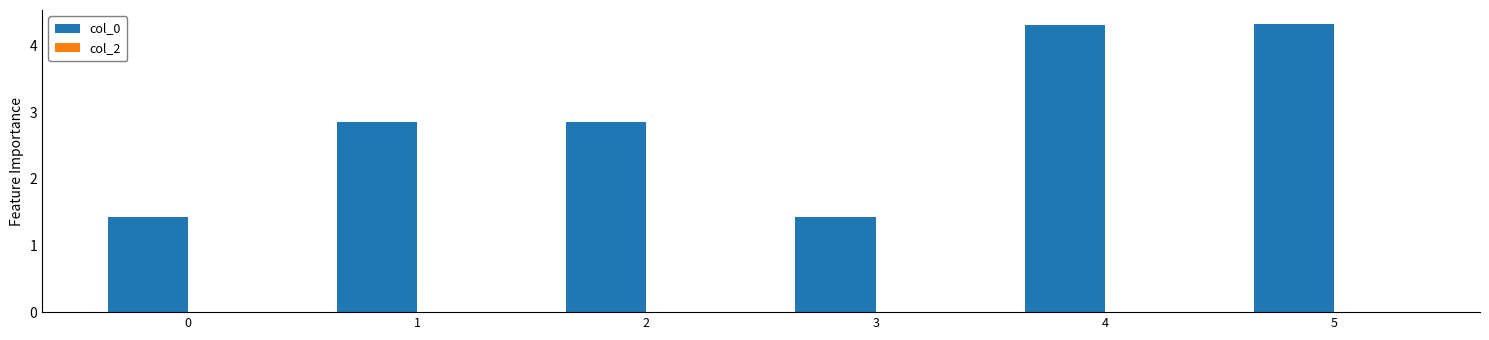

What is the change in value from 0 to 1?

+1.4